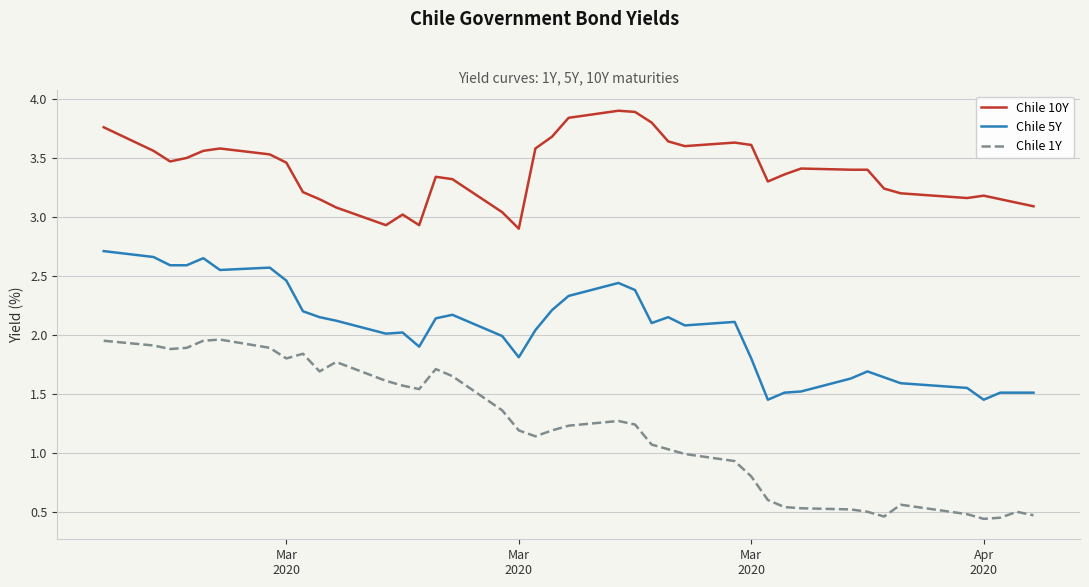

What is the greatest value displayed?

3.9